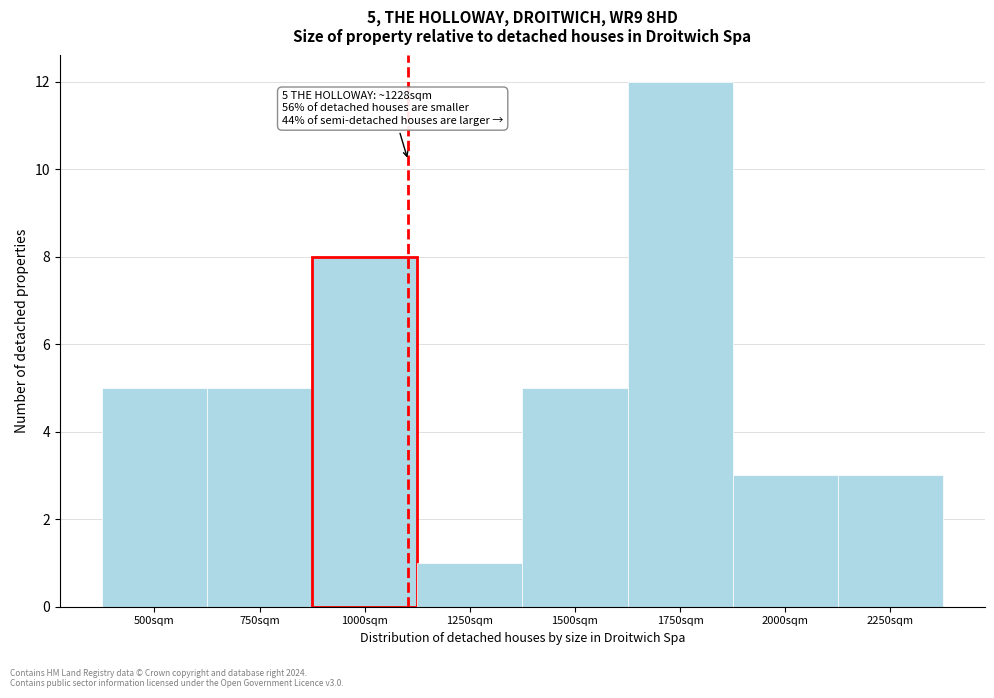

Reading left to right, transcribe all the data shown in this chart.

5	5	8	1	5	12	3	3